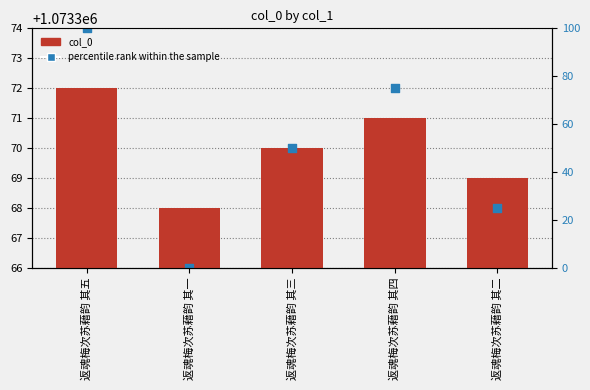

Which series reaches the minimum Y coordinate?

percentile rank within the sample